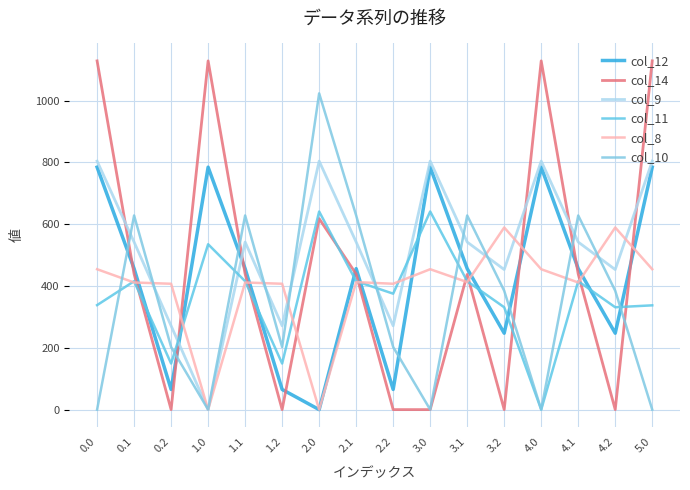

Rank the series at 3.0 from lowest to highest value.

col_14, col_10, col_8, col_11, col_12, col_9